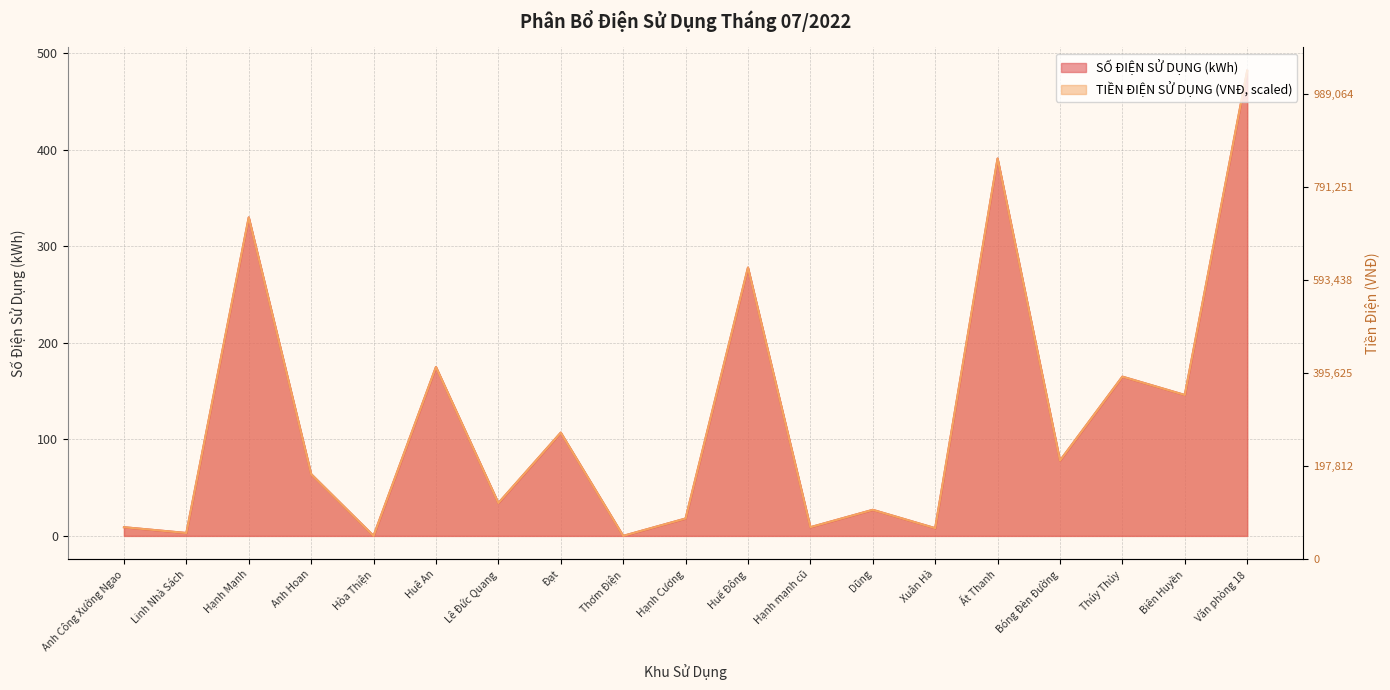

Is it true that SỐ ĐIỆN SỬ DỤNG equals 175 at Huê An?

True